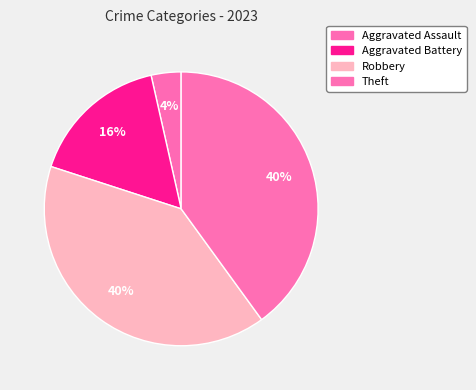

Which has a higher value, Theft or Aggravated Battery?

Theft